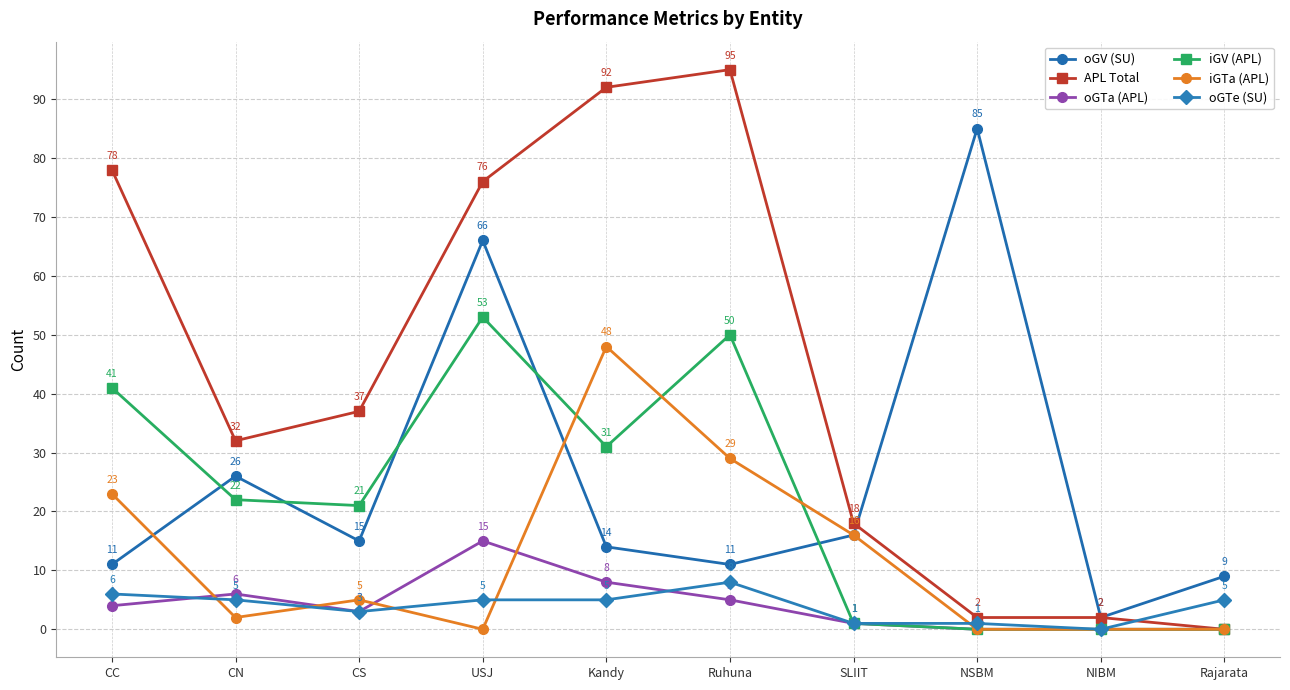

Reading left to right, transcribe all the data shown in this chart.

oGV (SU): CC=11	CN=26	CS=15	USJ=66	Kandy=14	Ruhuna=11	SLIIT=16	NSBM=85	NIBM=2	Rajarata=9
APL Total: CC=78	CN=32	CS=37	USJ=76	Kandy=92	Ruhuna=95	SLIIT=18	NSBM=2	NIBM=2	Rajarata=0
oGTa (APL): CC=4	CN=6	CS=3	USJ=15	Kandy=8	Ruhuna=5	SLIIT=1	NSBM=0	NIBM=0	Rajarata=0
iGV (APL): CC=41	CN=22	CS=21	USJ=53	Kandy=31	Ruhuna=50	SLIIT=1	NSBM=0	NIBM=0	Rajarata=0
iGTa (APL): CC=23	CN=2	CS=5	USJ=0	Kandy=48	Ruhuna=29	SLIIT=16	NSBM=0	NIBM=0	Rajarata=0
oGTe (SU): CC=6	CN=5	CS=3	USJ=5	Kandy=5	Ruhuna=8	SLIIT=1	NSBM=1	NIBM=0	Rajarata=5